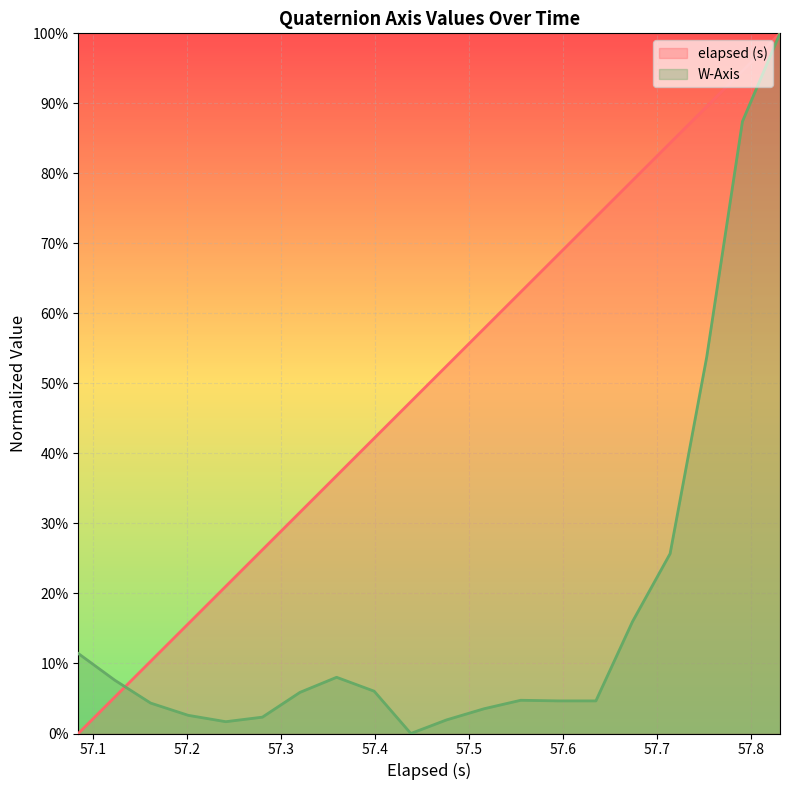

How many values in the elapsed (s) series exceed 0?

19